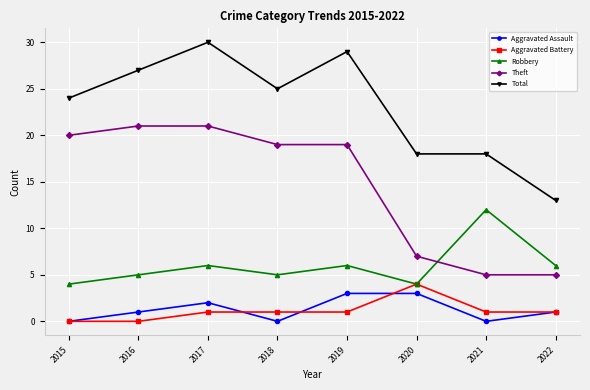

Is it true that Robbery equals 6 at 2017?

True